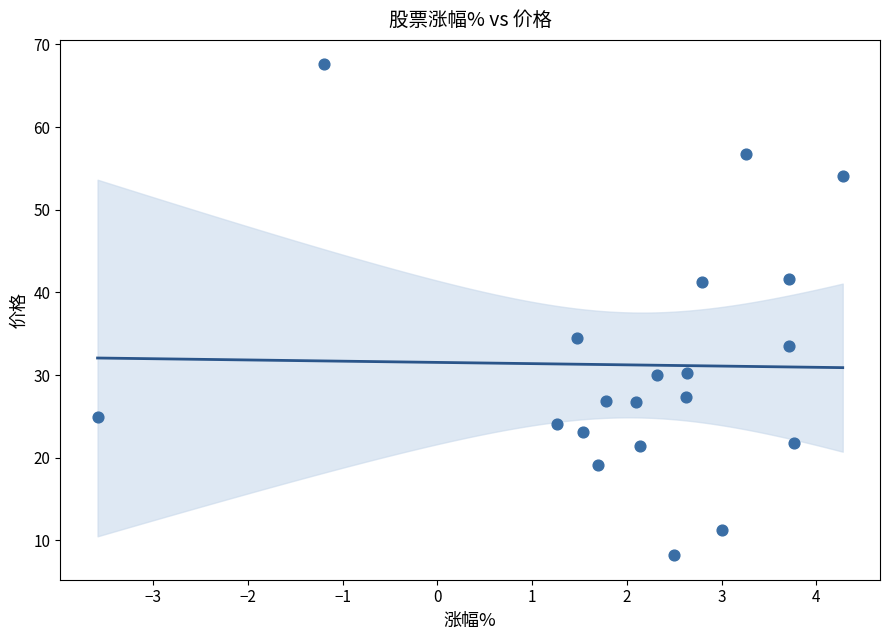

What is the range of Y values (max minus min)?

59.4